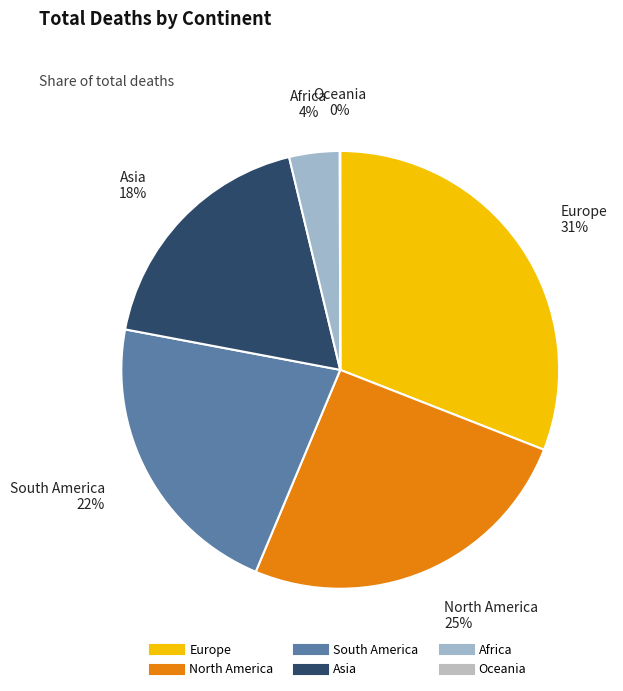

What is the largest slice in the pie chart?

Europe